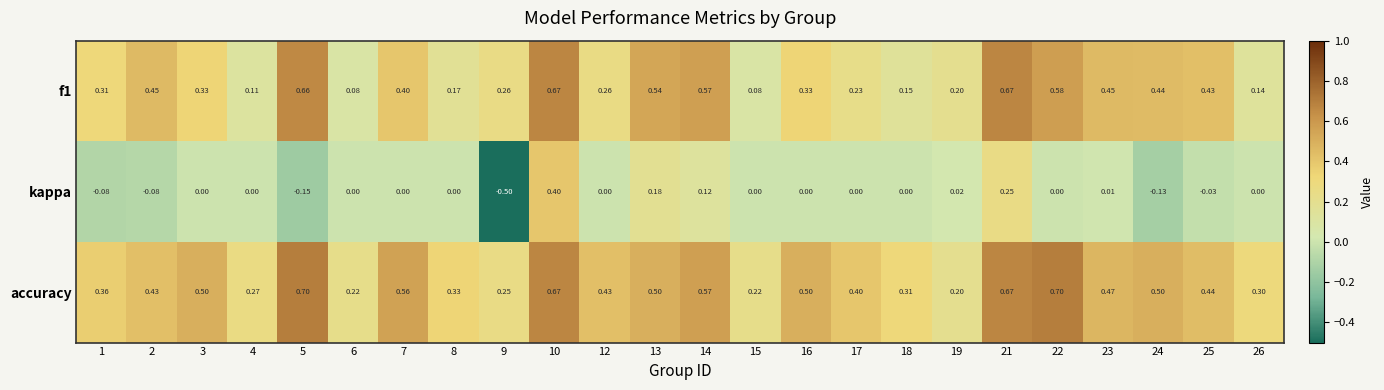

Which series changed the most between 8 and 15?

accuracy